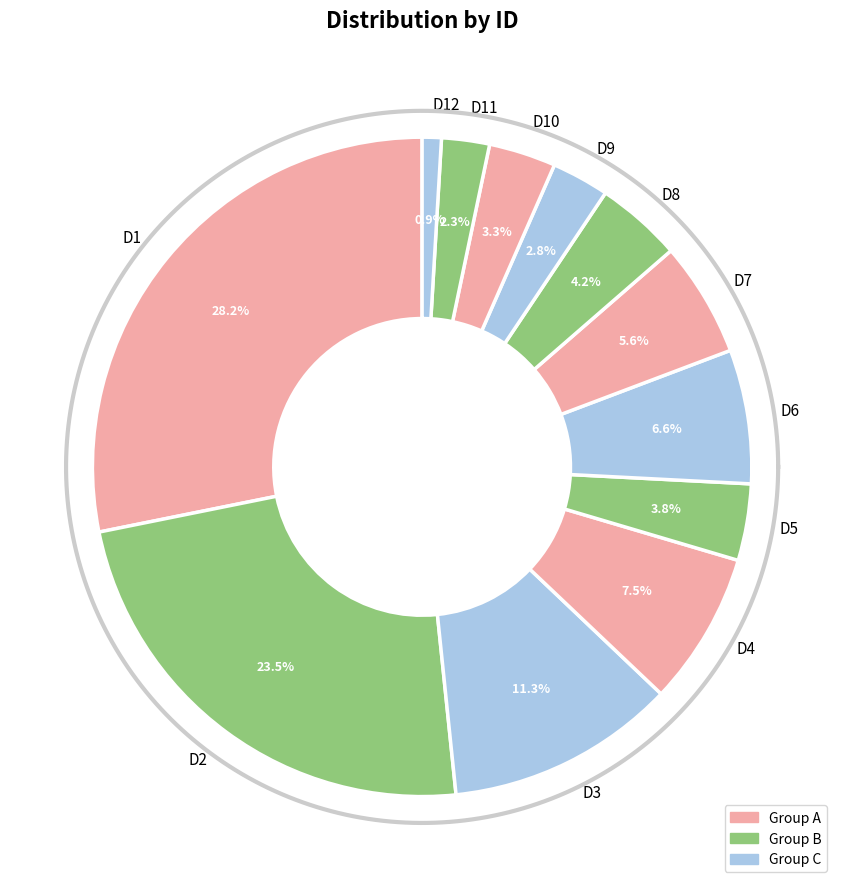

True or false: D5 accounts for 4% of the total.

True